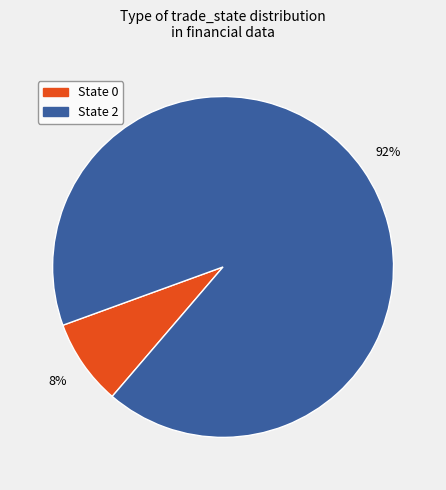

What is the smallest slice in the pie chart?

State 0